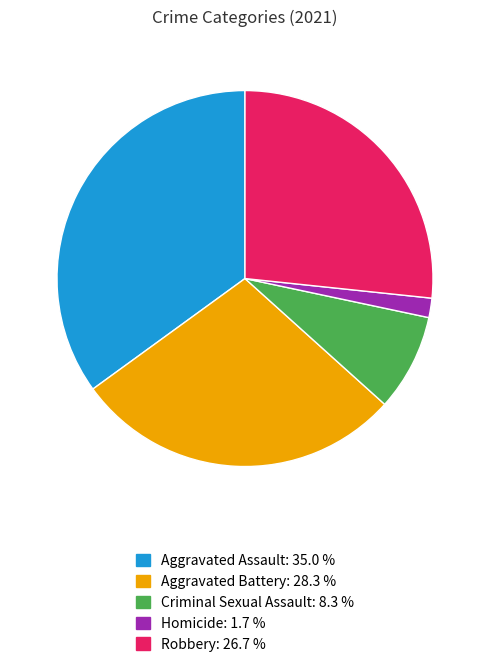

Does Aggravated Battery account for over 50% of the chart?

No